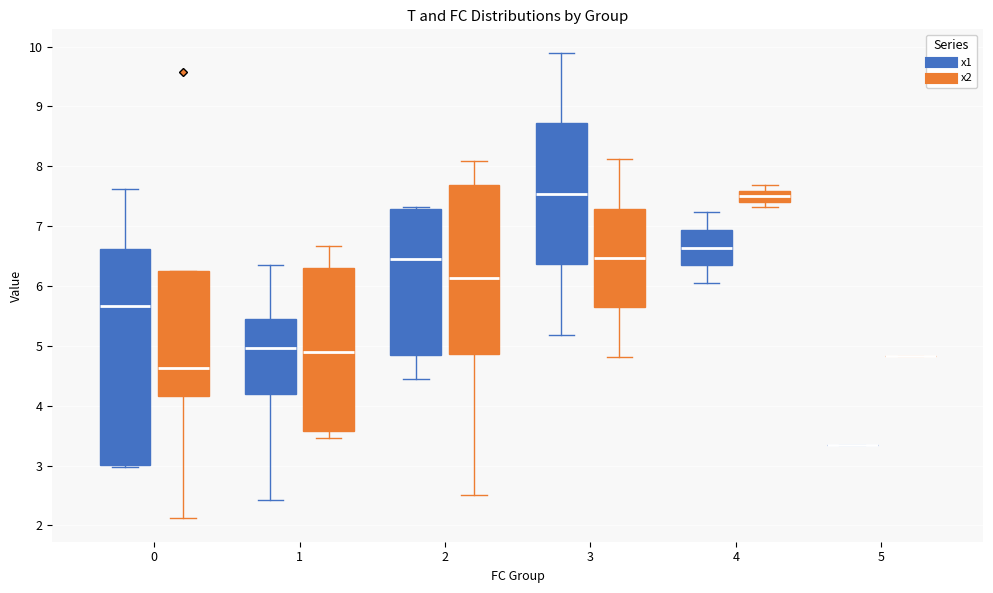

Where does the median line of the box for 0 (x2) sit on the y-axis? The values are not printed on the chart, so give them approximately, as read against the axis.

4.6